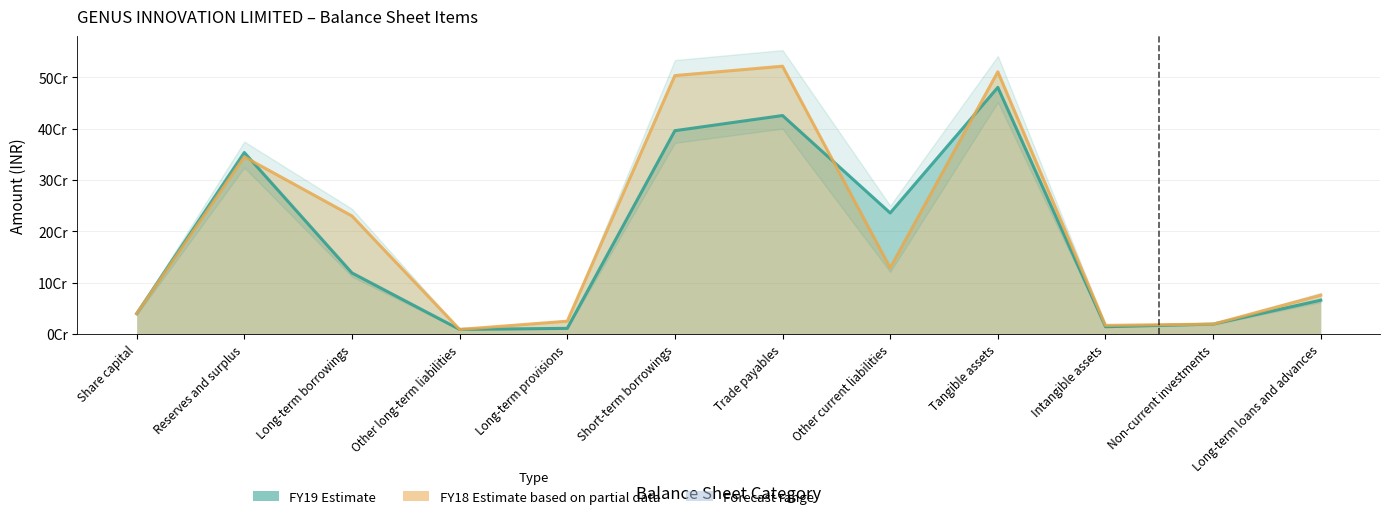

The FY19 series shows 39736290 at Share capital. True or false?

True